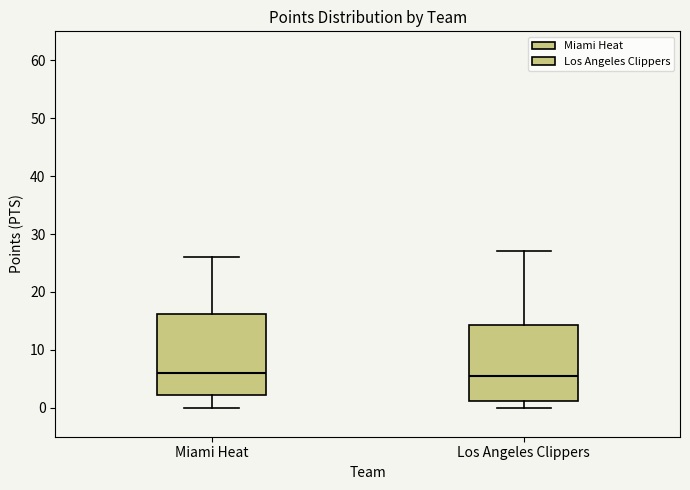

Where does the lower whisker of the box for Los Angeles Clippers end on the y-axis? The values are not printed on the chart, so give them approximately, as read against the axis.

0